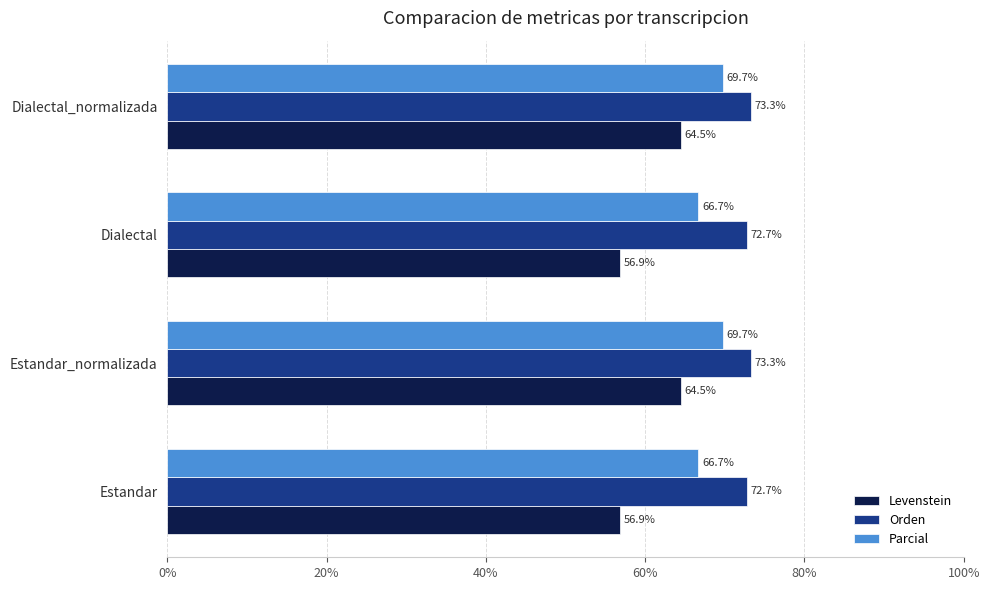

The Orden series shows 129.0 at Dialectal_normalizada. True or false?

False